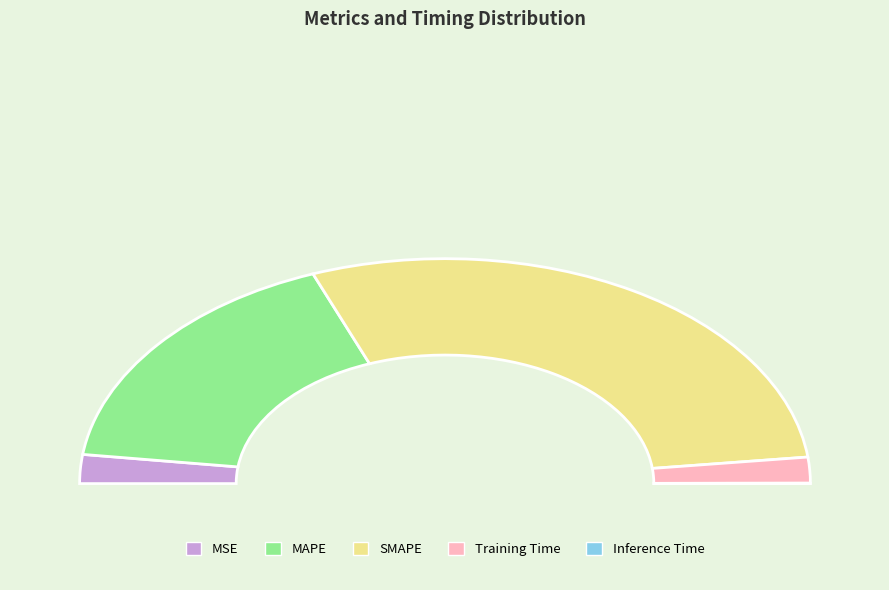

What is the largest slice in the pie chart?

SMAPE